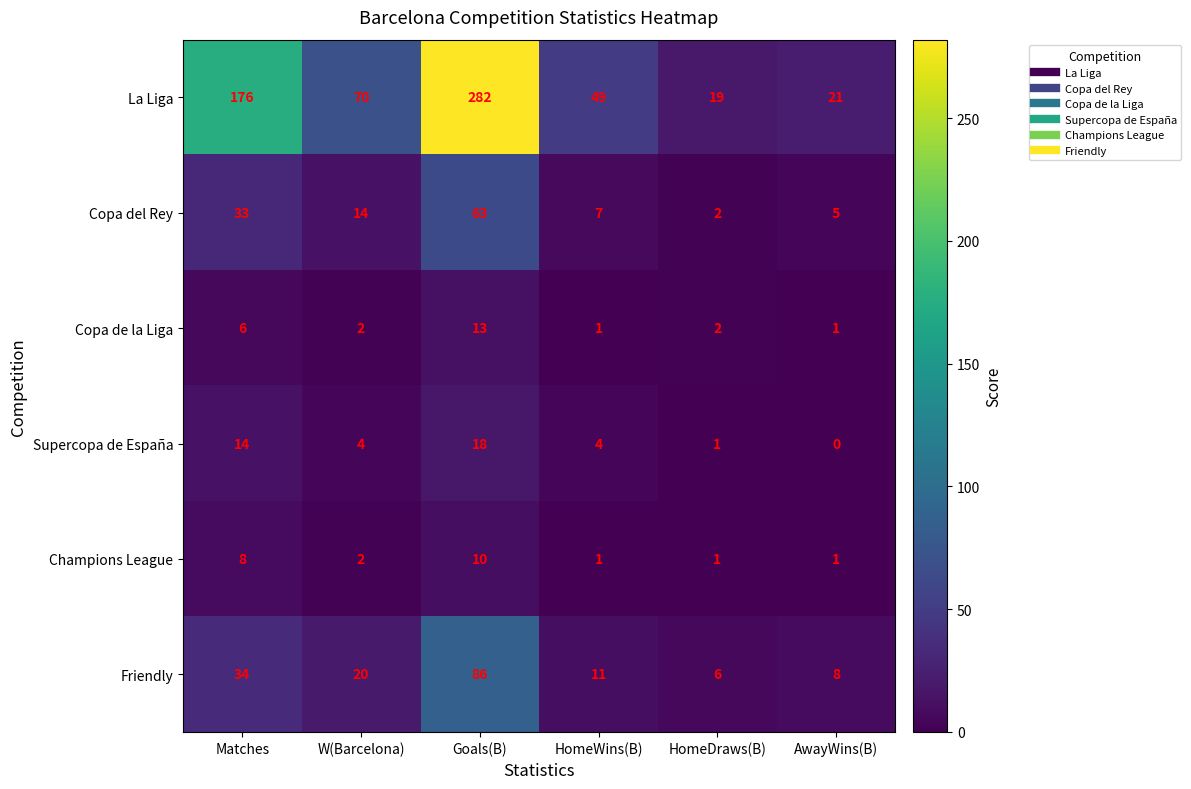

Where does the La Liga series first go above 70?

Matches